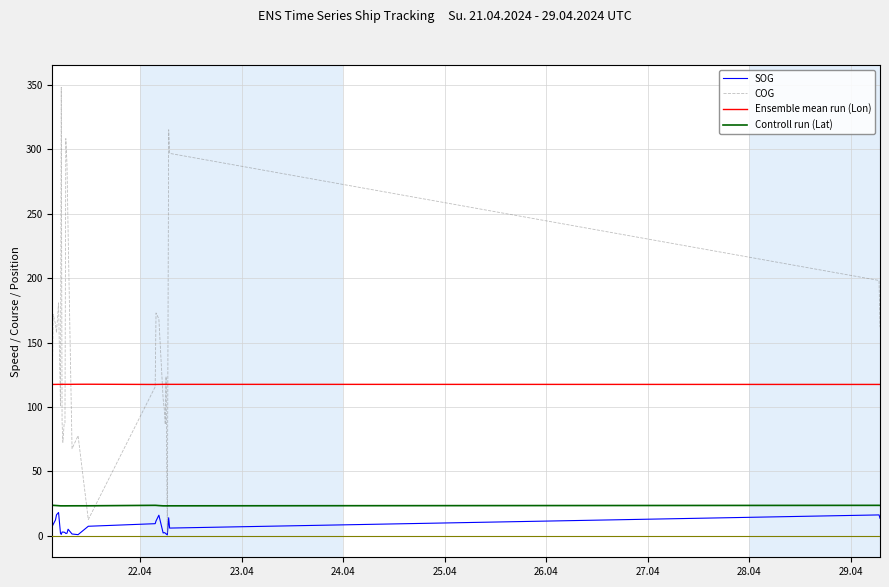

What is the average value of the COG series?

155.5